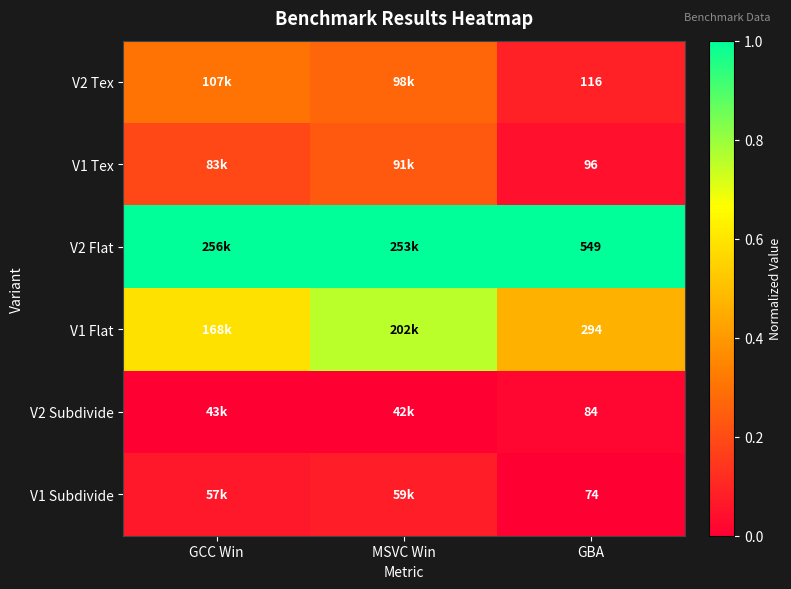

How many distinct data groups are displayed?

6